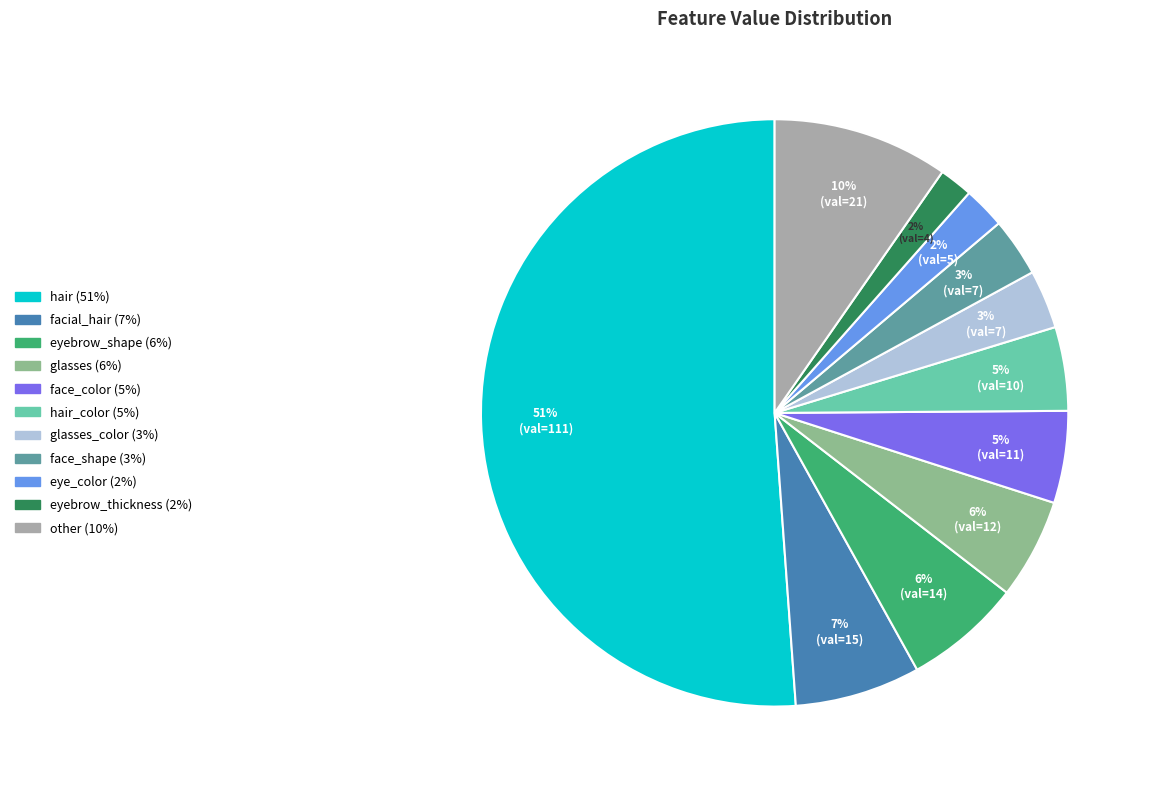

To the nearest percent, what is the difference between the largest and smallest slice percentages?

49%